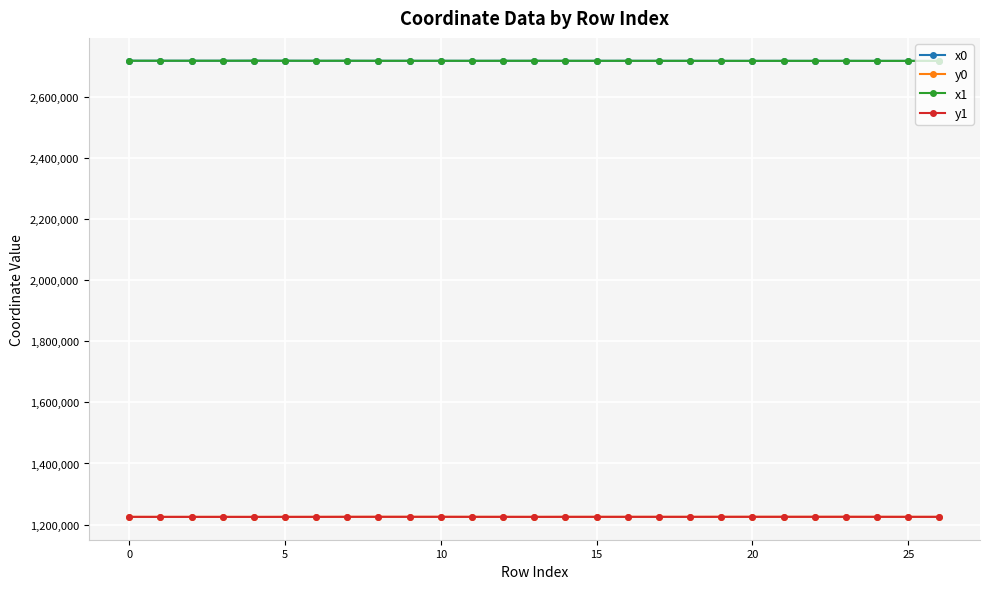

What is the minimum value shown in the chart?

1225122.2